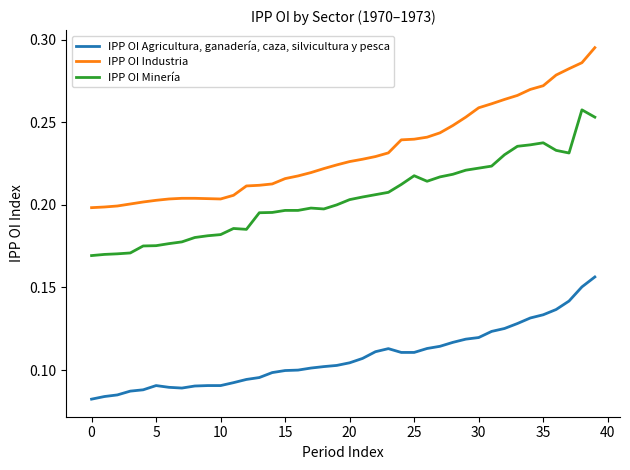

List the series in order of their peak value, lowest first.

IPP OI Agricultura, ganadería, caza, silvicultura y pesca, IPP OI Minería, IPP OI Industria